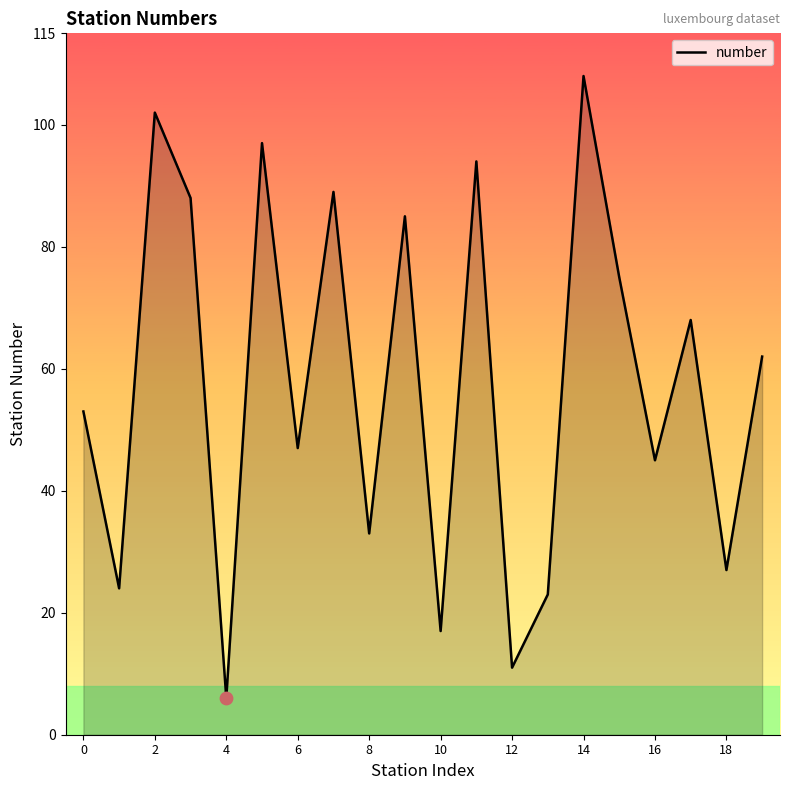

What is the maximum value shown in the chart?

108